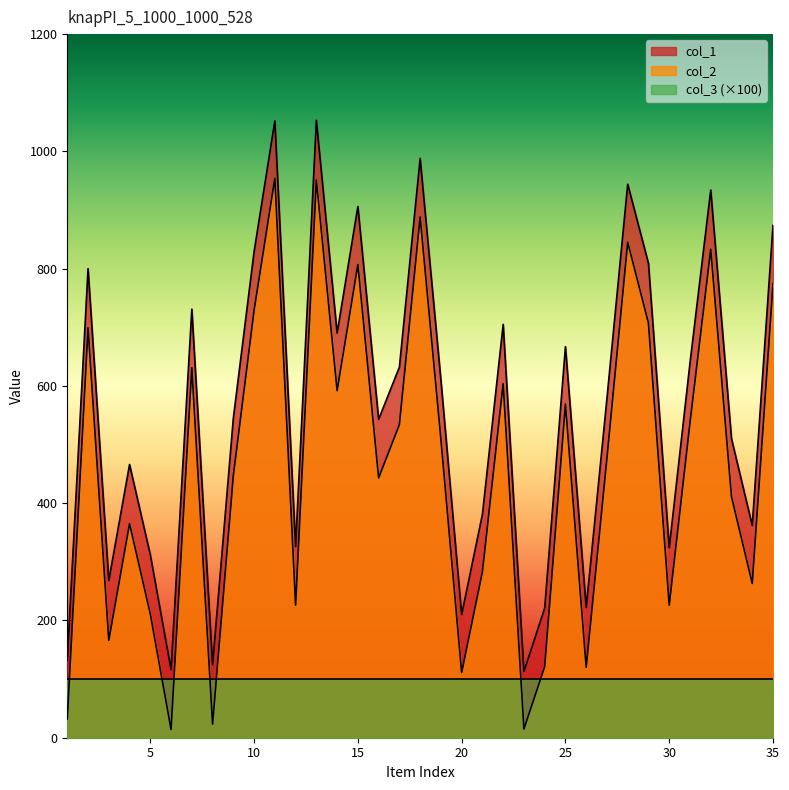

How many lines are shown in the chart?

3